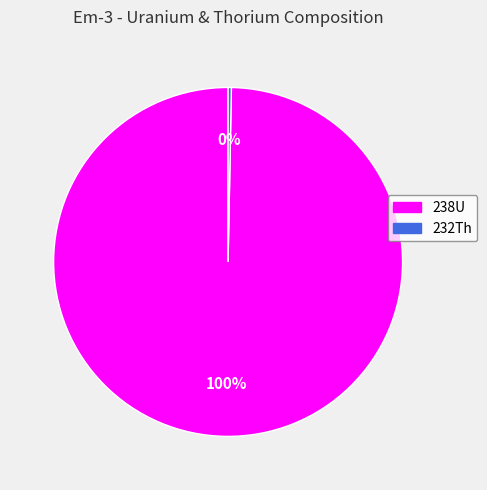

Is it true that 238U is 87% of the pie?

False